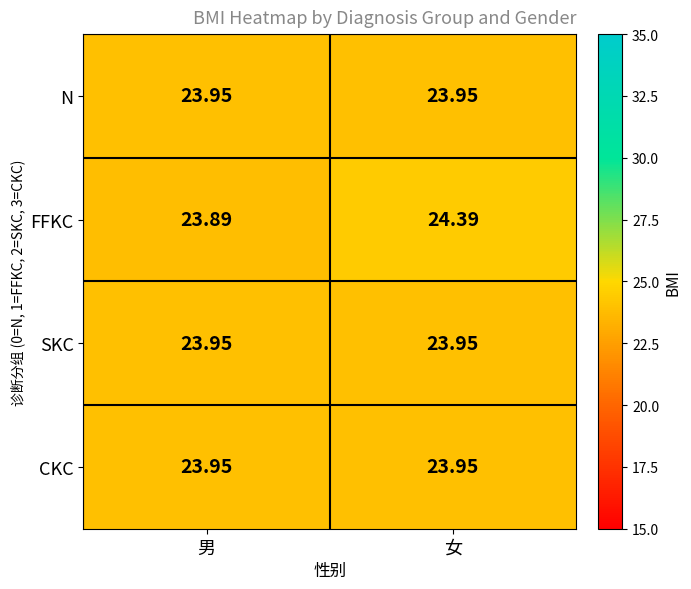

At how many categories does at least one series exceed 23?

2